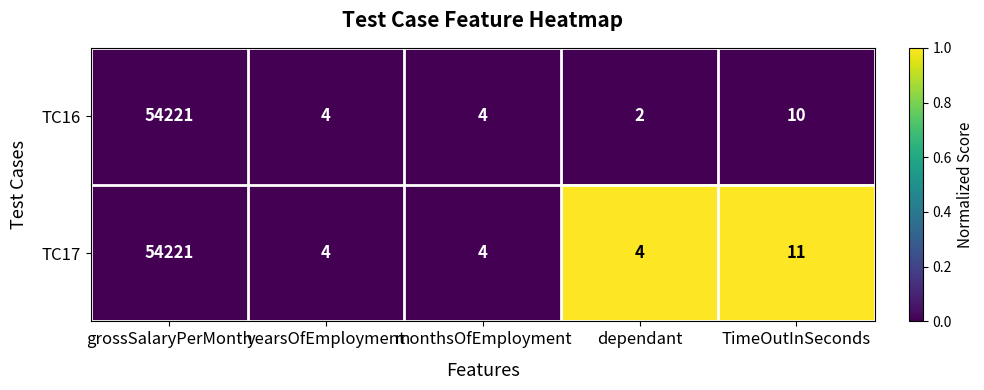

Which series has the largest total across all categories?

TC17